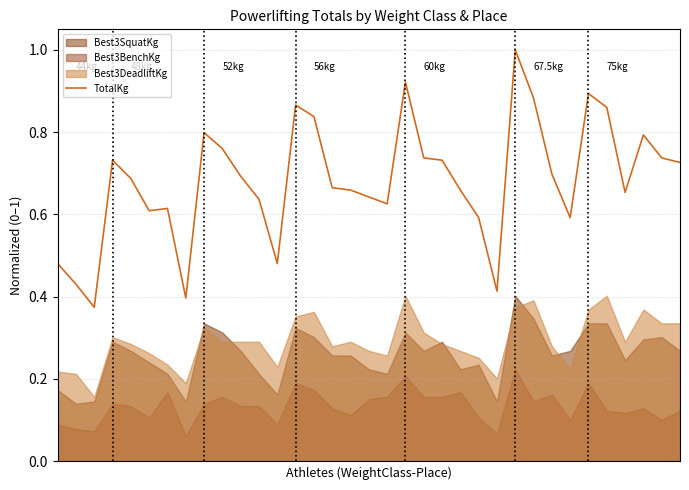

Count the values in the range 0 to 1.

35